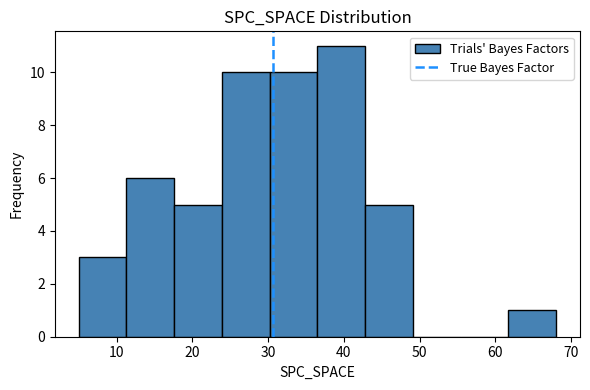

Which range on the x-axis has the tallest bar?

36.5 to 42.8